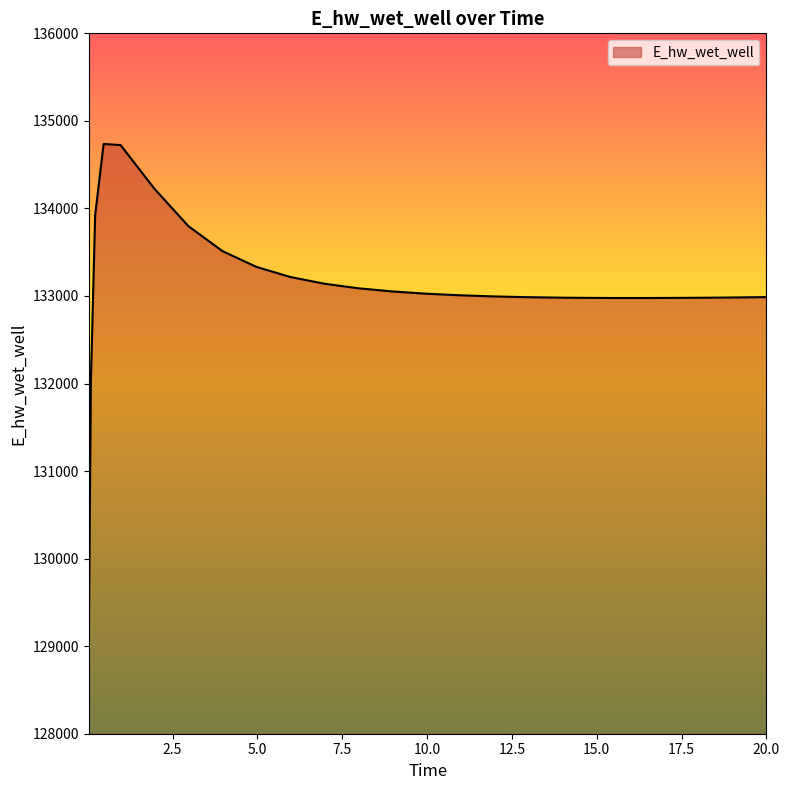

What is the greatest value displayed?

134736.5